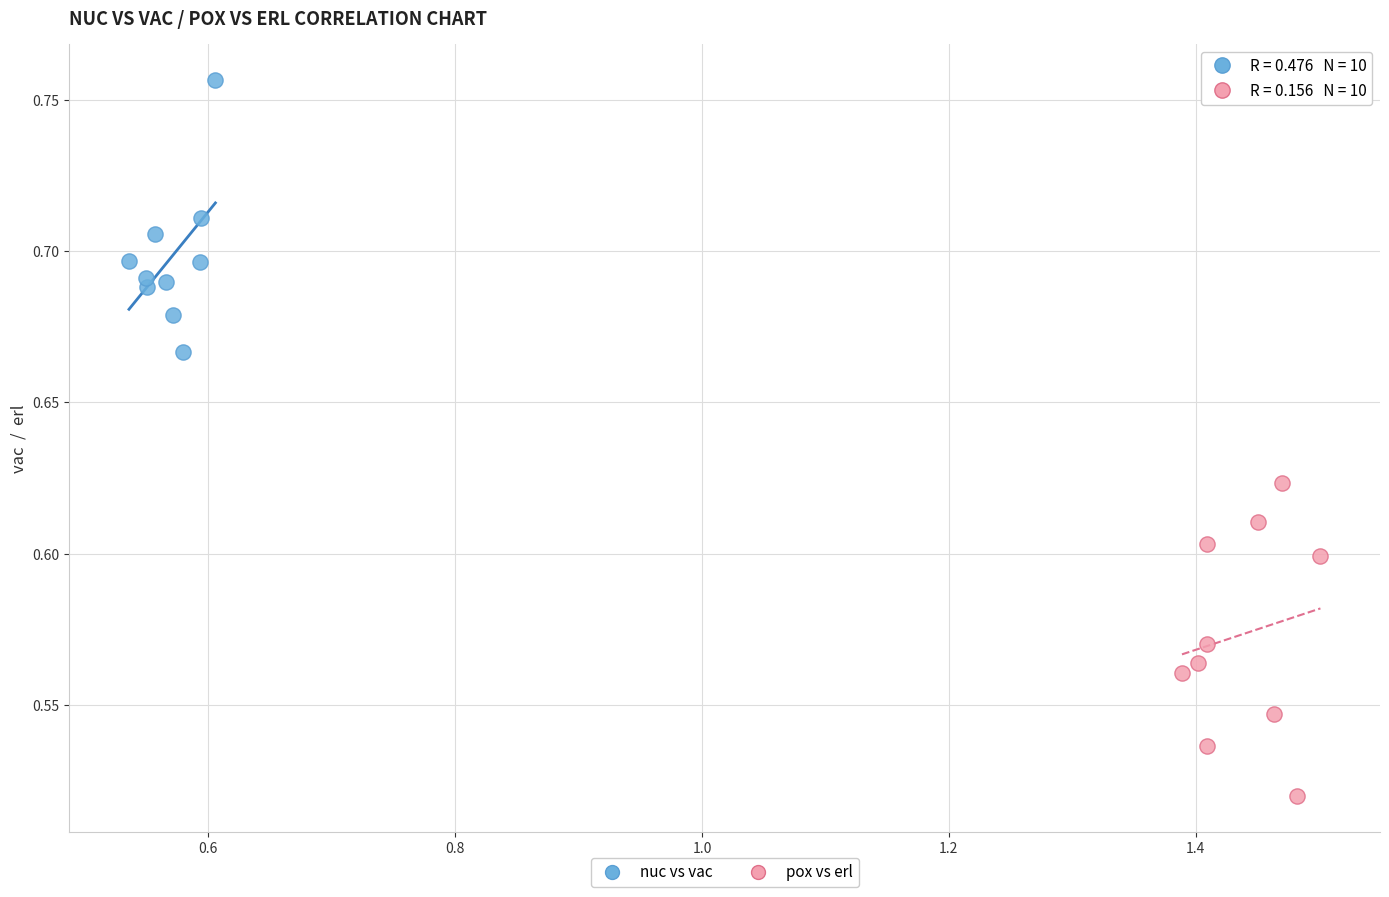

What are all the series names shown in the legend?

nuc vs vac, pox vs erl